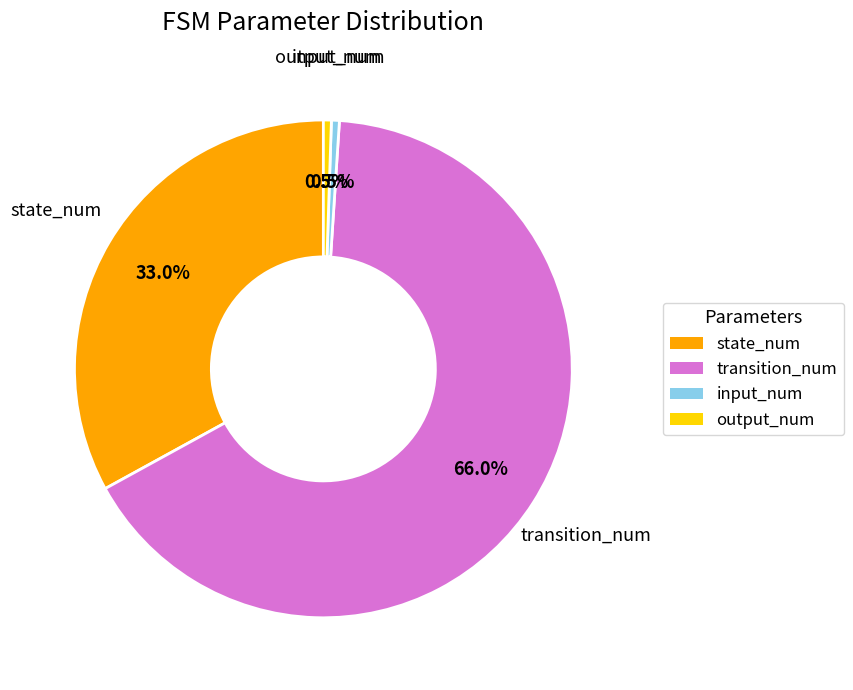

What is the largest slice in the pie chart?

transition_num